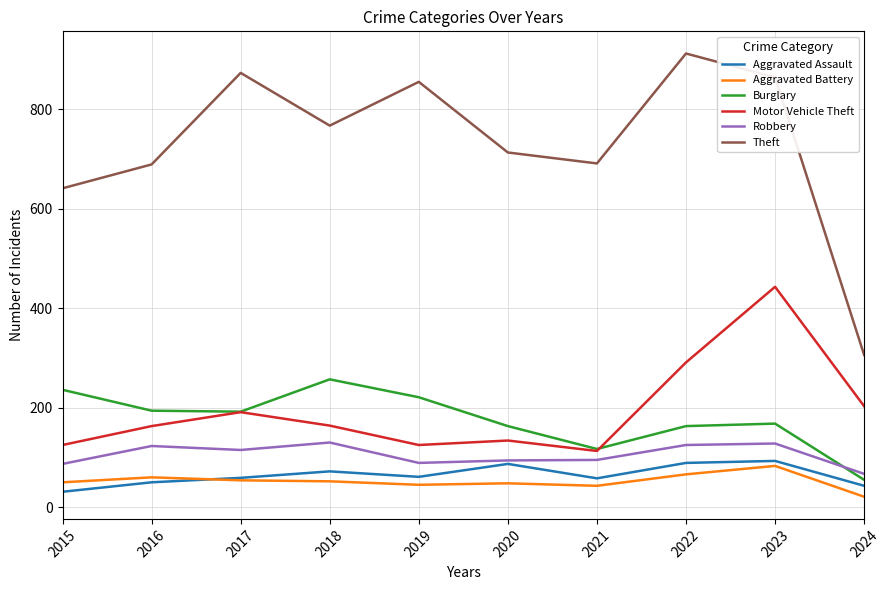

What is the sum of the Aggravated Battery values at 2019 and 2020?

93